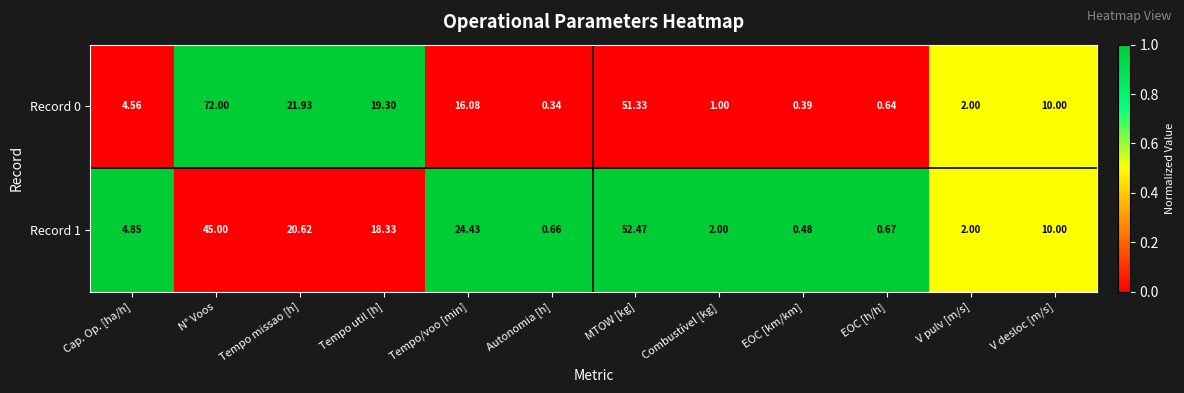

Which category has the lowest value in the Record 0 series?

Autonomia [h]